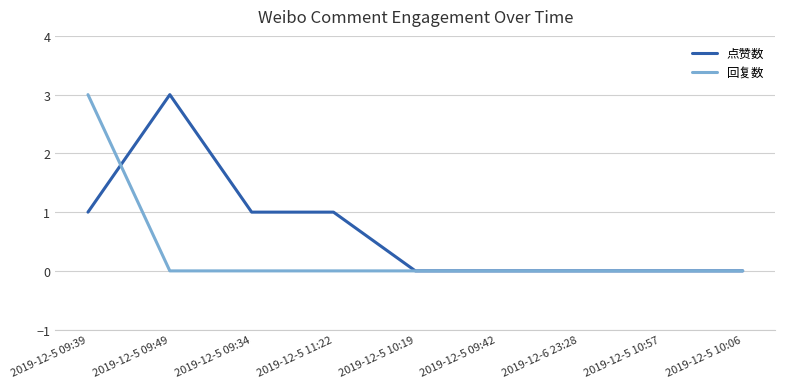

Reading left to right, extract all data points from this chart.

点赞数: 1	3	1	1	0	0	0	0	0
回复数: 3	0	0	0	0	0	0	0	0